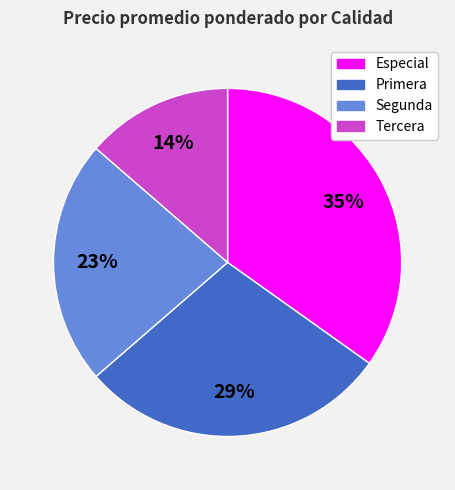

Does Especial account for over 50% of the chart?

No